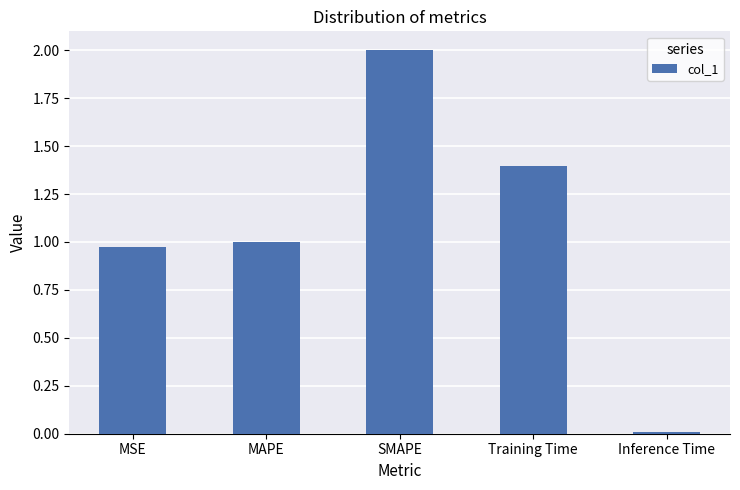

Which category has the highest value across all series?

SMAPE